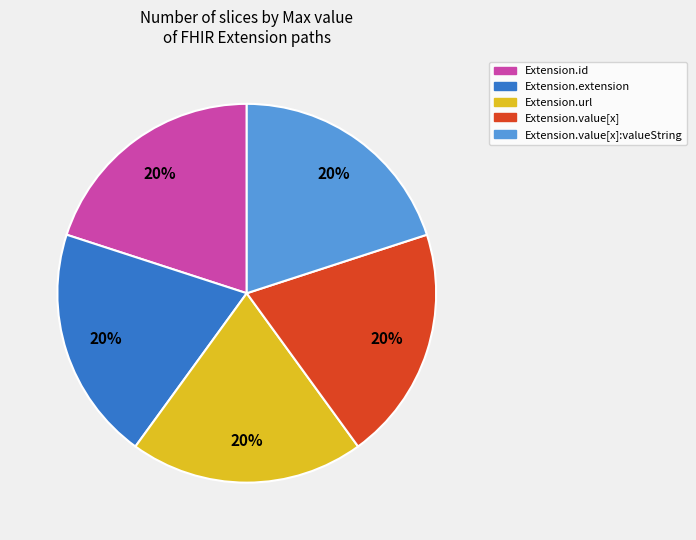

To the nearest percent, what is the average slice percentage?

20%